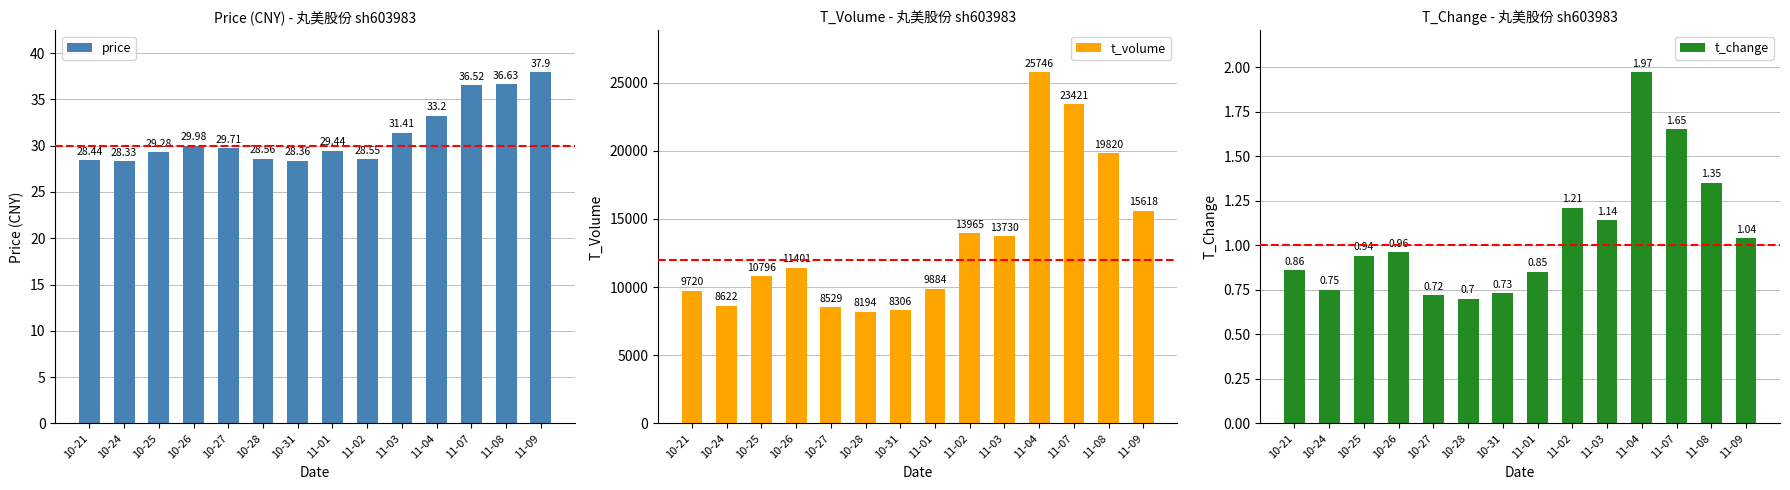

At which label is t_change closest to 1?

10-26